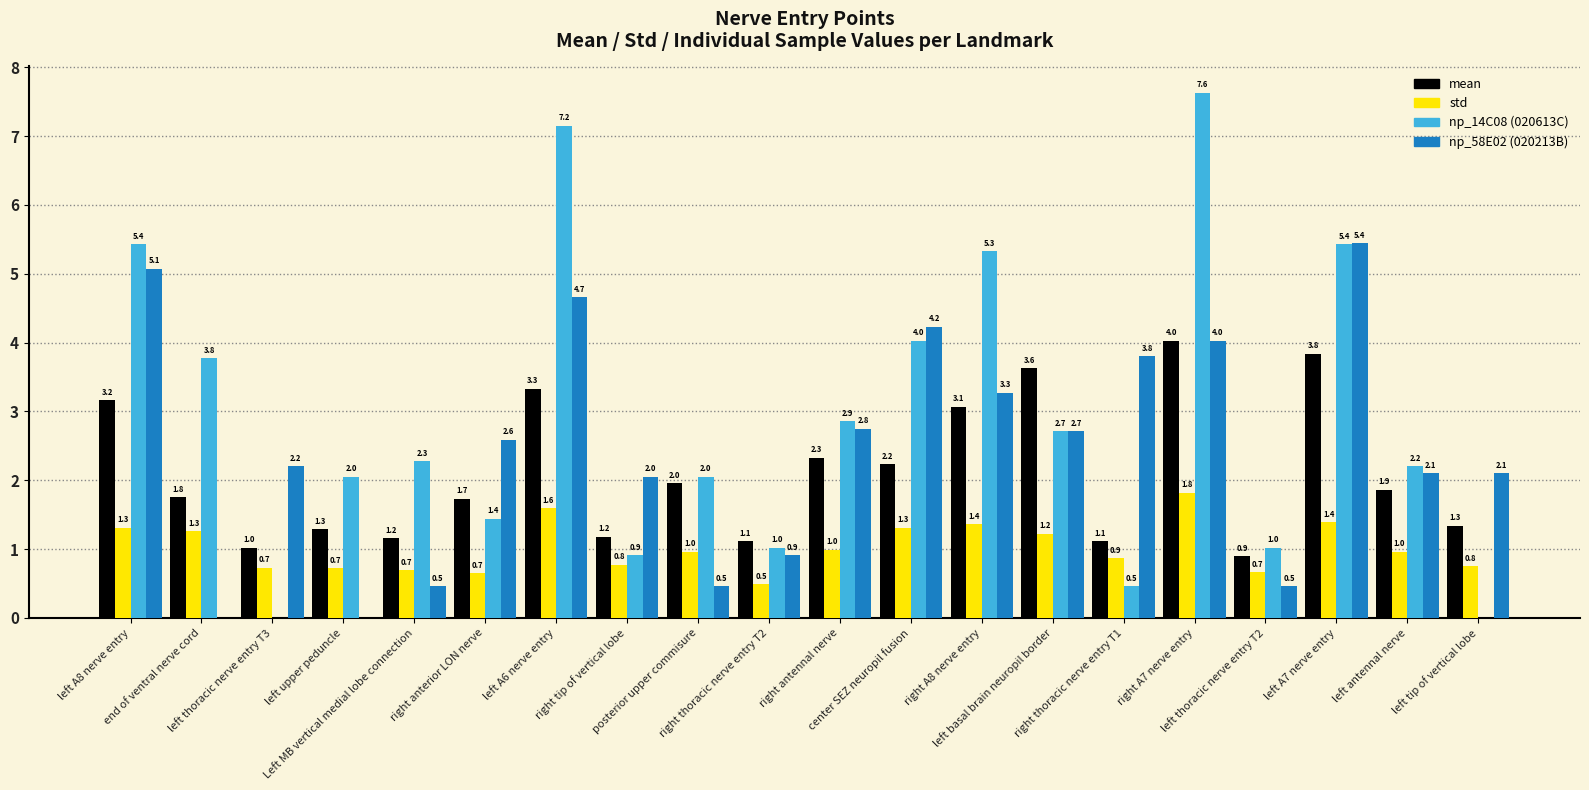

How many categories are shown in the chart?

20